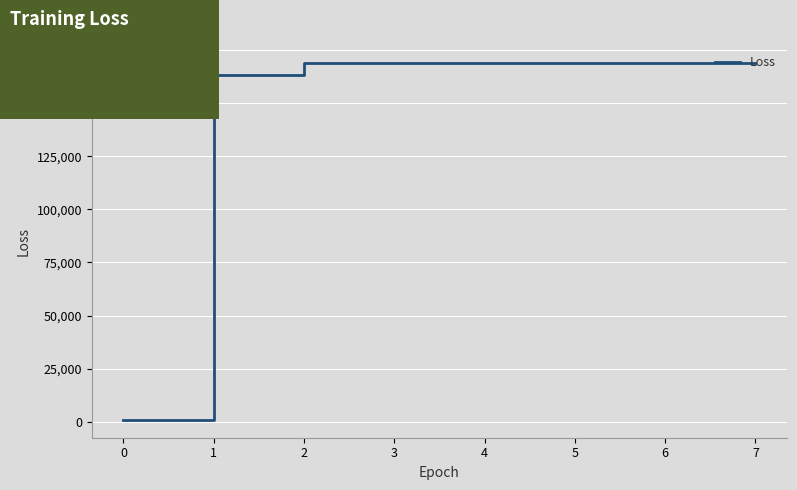

Reading left to right, transcribe all the data shown in this chart.

868.2	163063.3	169009.9	169009.9	169009.9	169009.9	169009.9	169009.9